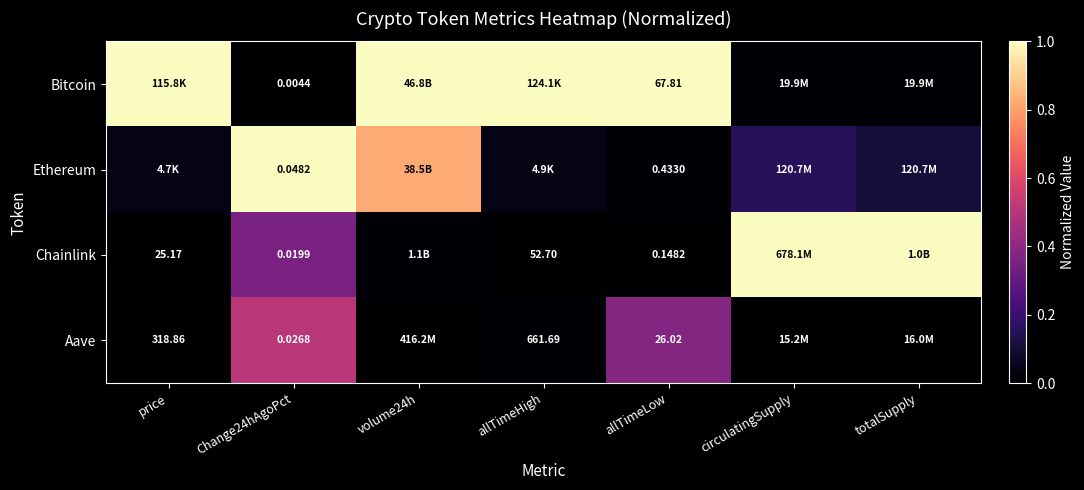

Is the value of Bitcoin at Change24hAgoPct greater than the value of Chainlink at allTimeHigh?

No